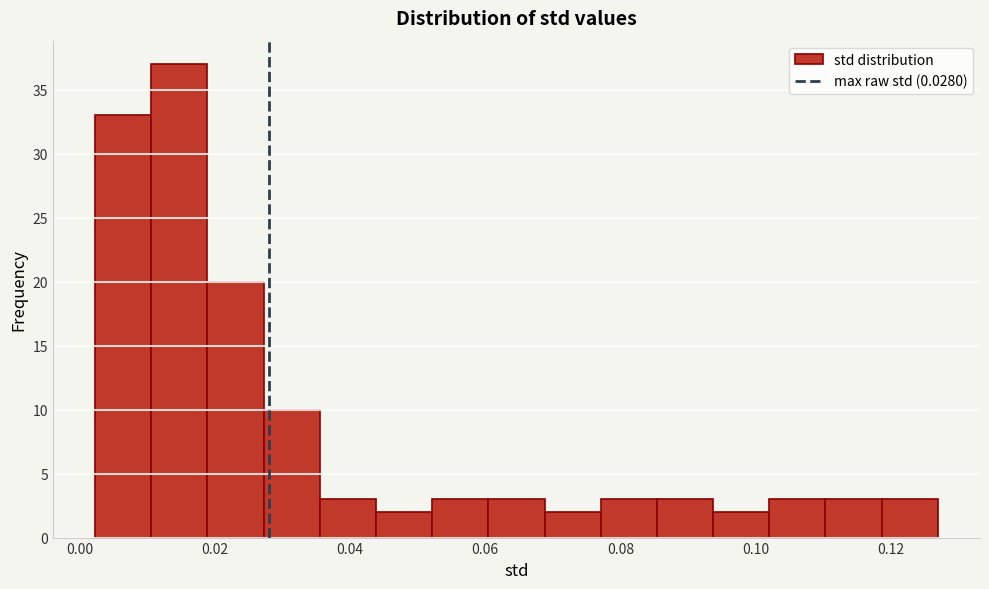

Which range on the x-axis has the tallest bar?

0.010 to 0.018